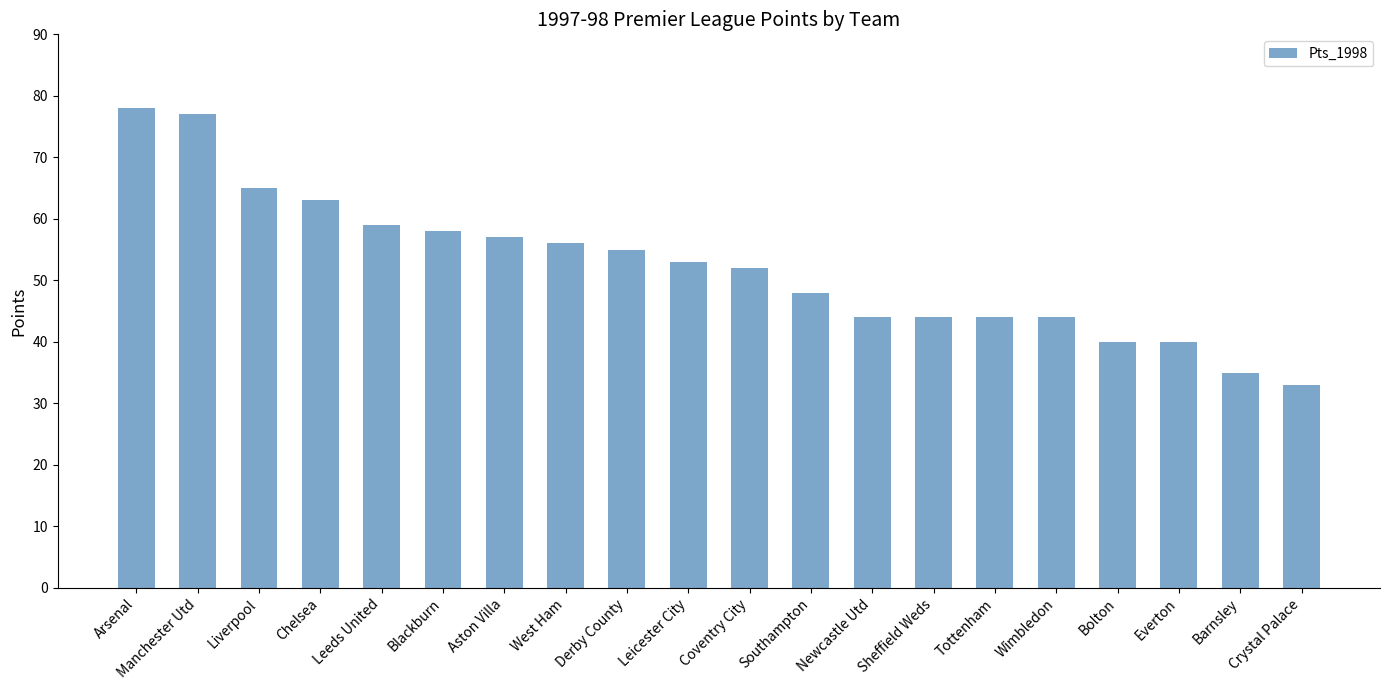

What is the value of the 20th bar from the left?

33